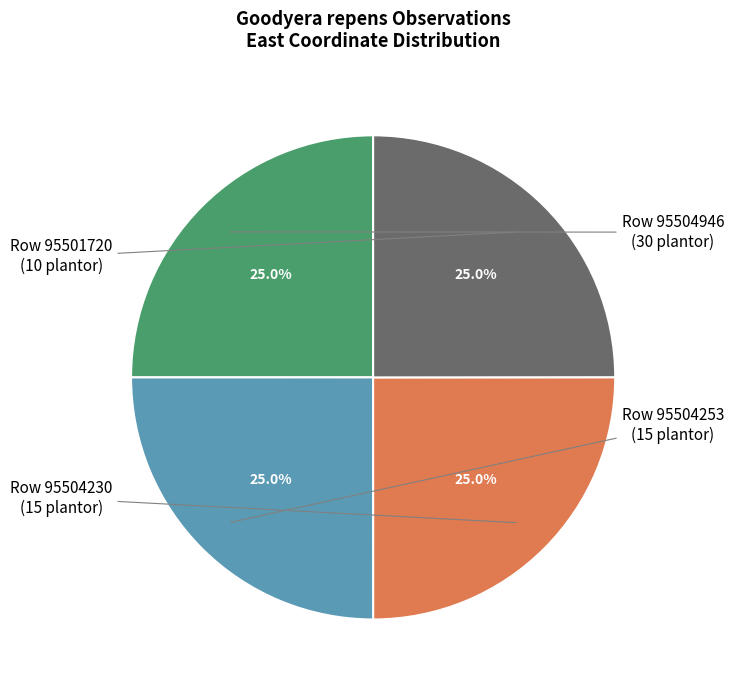

Which slice is the largest?

Row 95504230
(15 plantor)